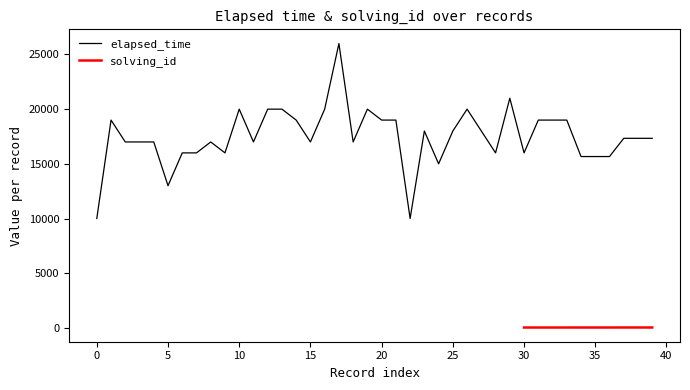

What is the highest value of the elapsed_time series?

26000